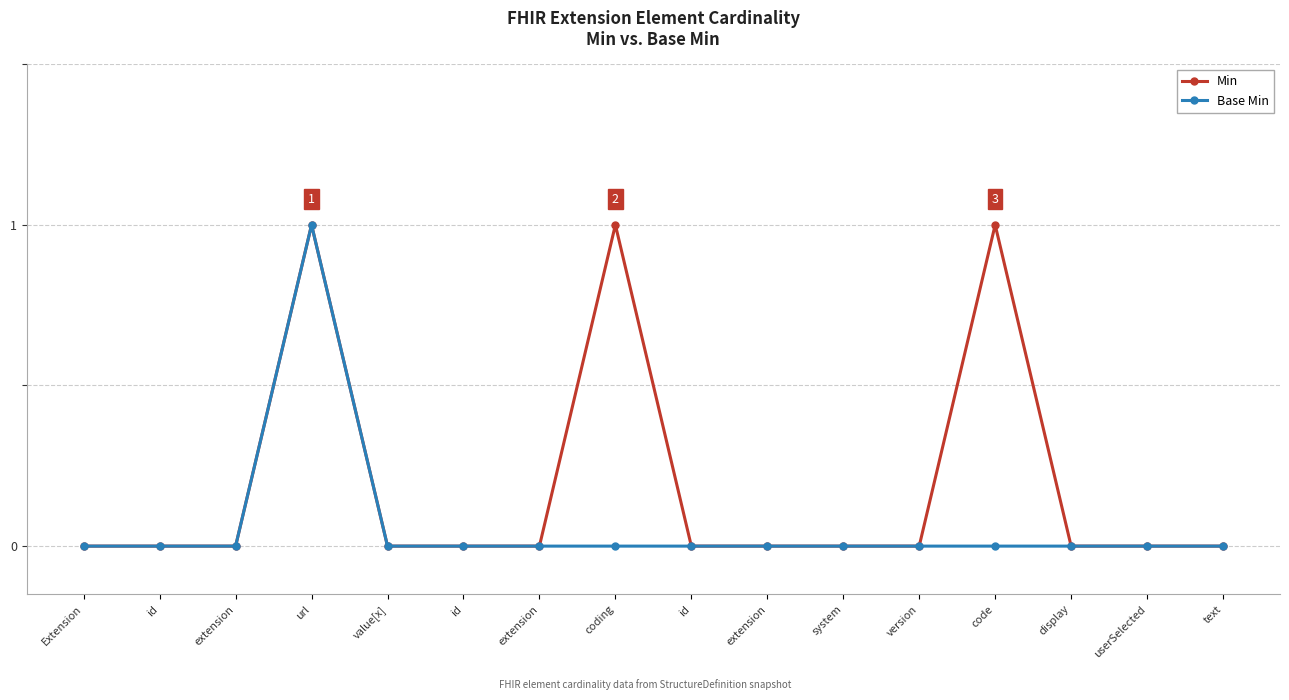

Which category has the lowest value across all series?

Extension